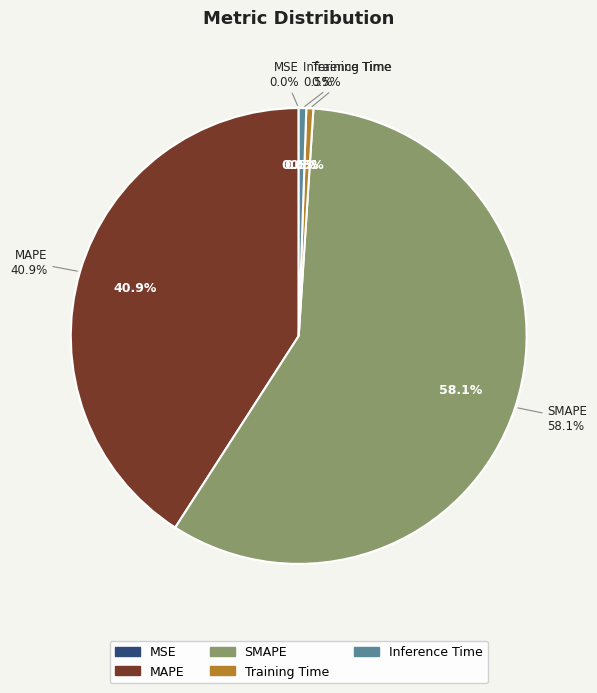

How many slices are in this pie chart?

5